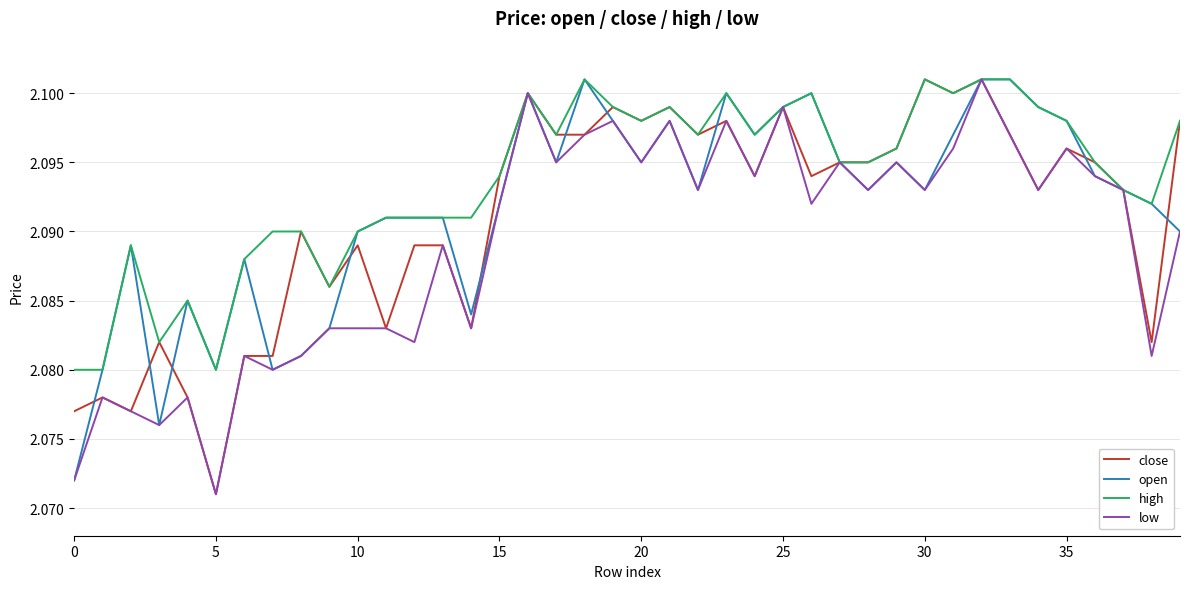

What are all the series names shown in the legend?

close, open, high, low